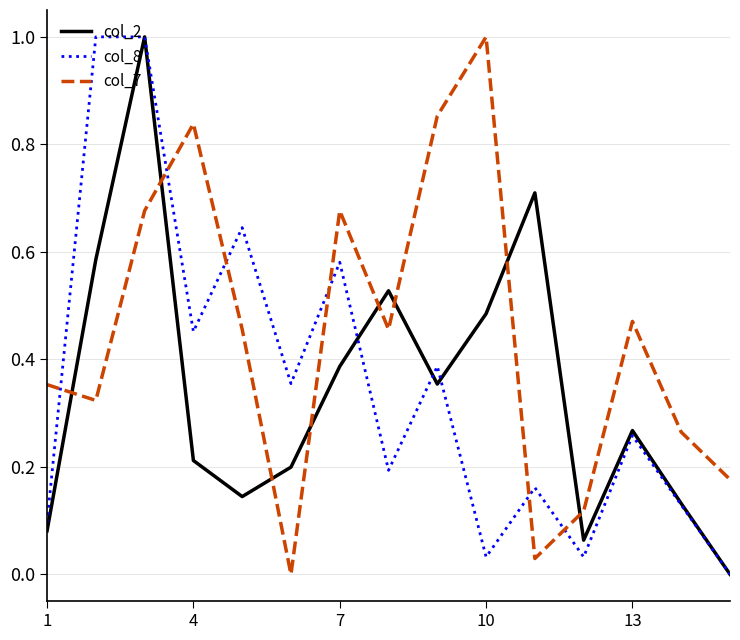

What is the maximum value shown in the chart?

1.0